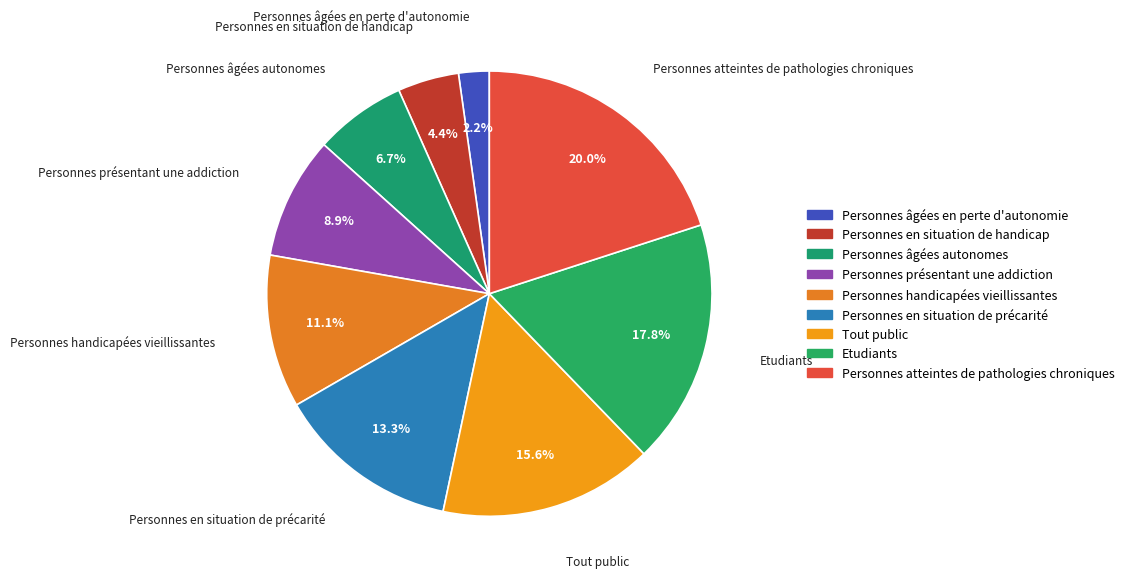

Which category has the smallest portion of the pie?

Personnes âgées en perte d'autonomie